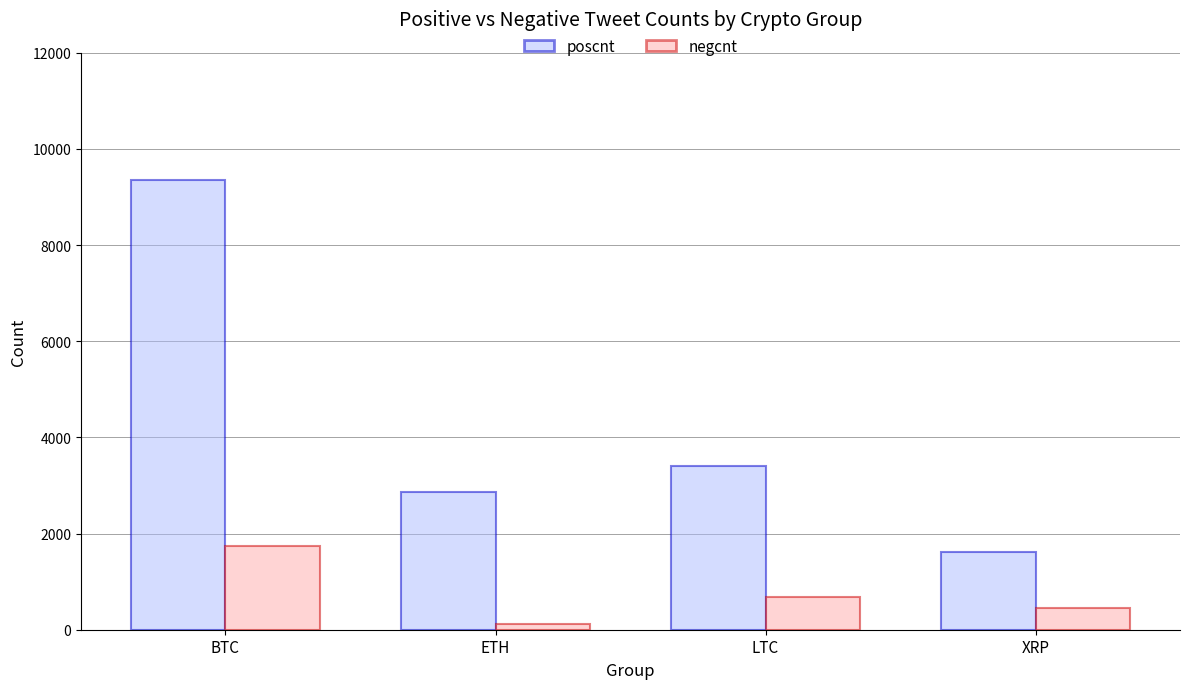

What is the minimum value for poscnt?

1608